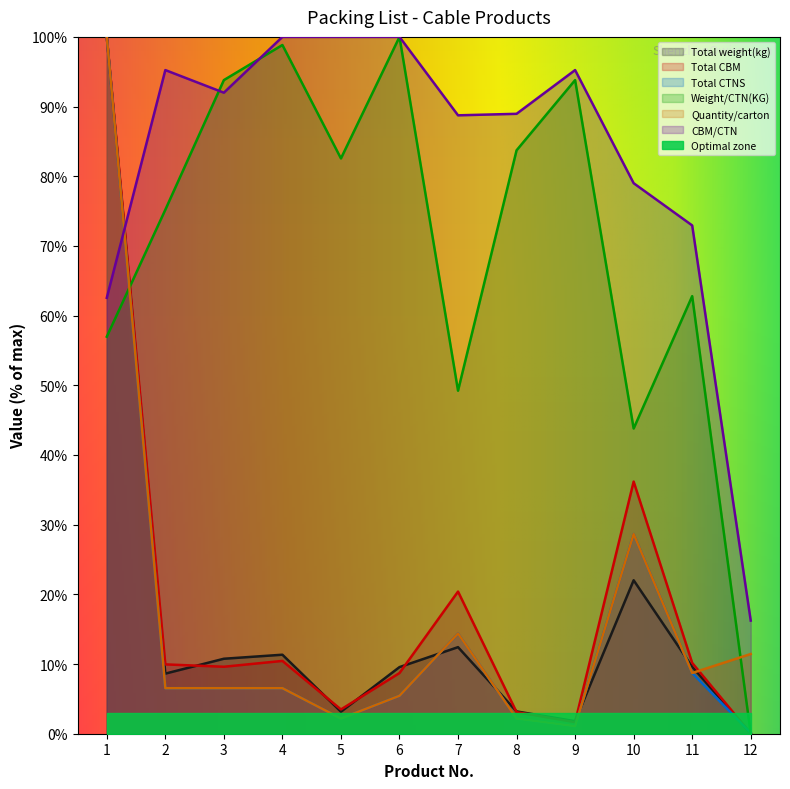

Which series changed the most between 5 and 6?

Weight/CTN(KG)